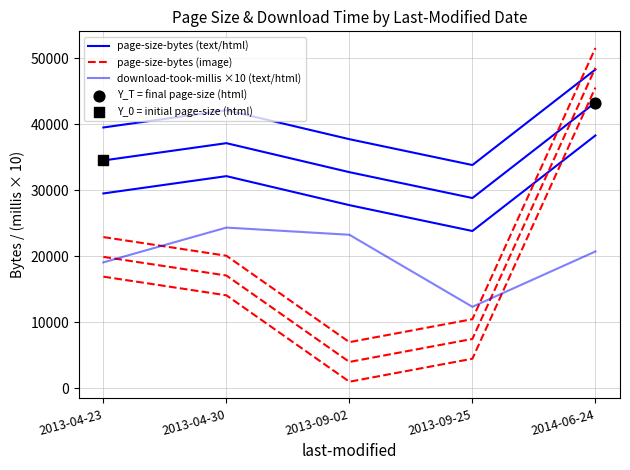

Which series reaches the maximum Y coordinate?

page-size-bytes (image)